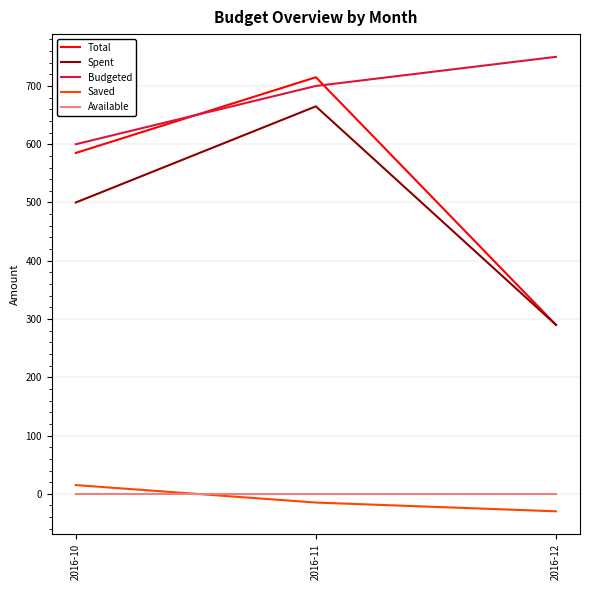

What is the minimum value for Budgeted?

600